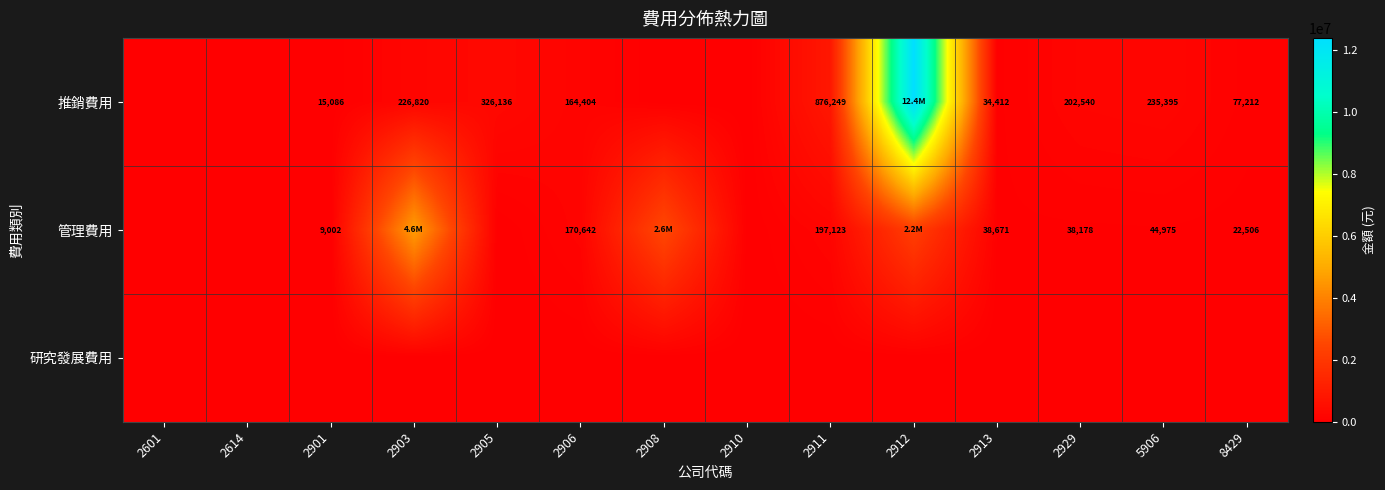

Is it true that 管理費用 equals 120502 at 2911?

False